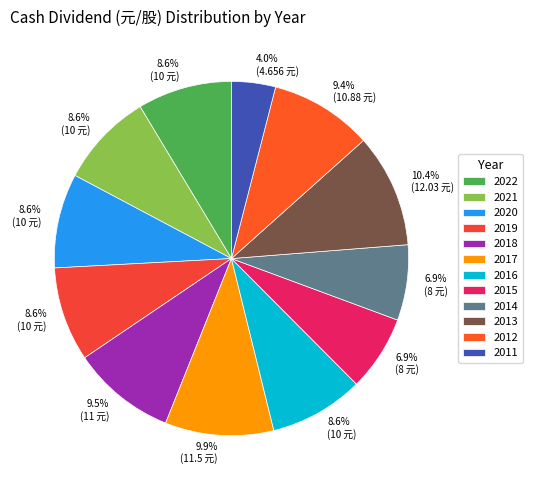

To the nearest percent, what is the difference between the largest and smallest slice percentages?

6%